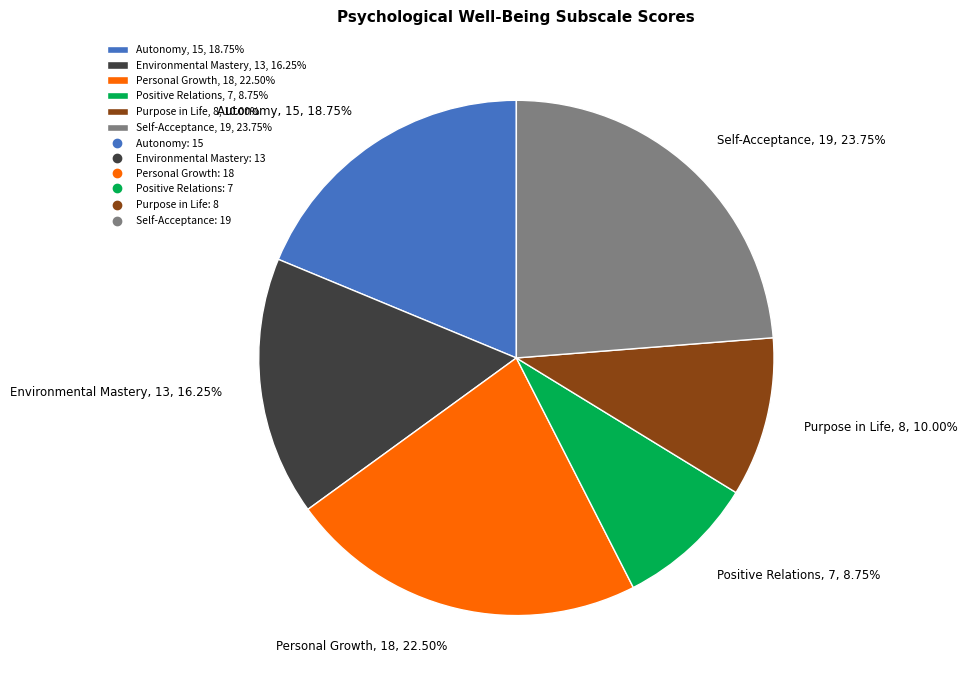

How many slices are in this pie chart?

6